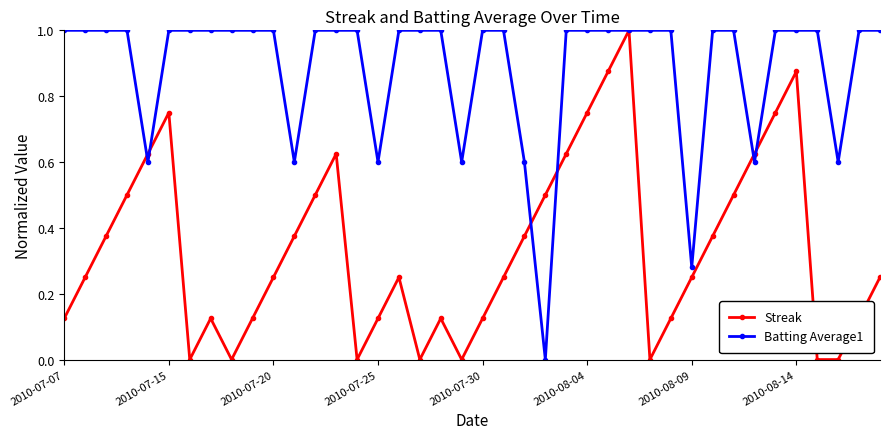

Which series has the largest total across all categories?

Batting Average1